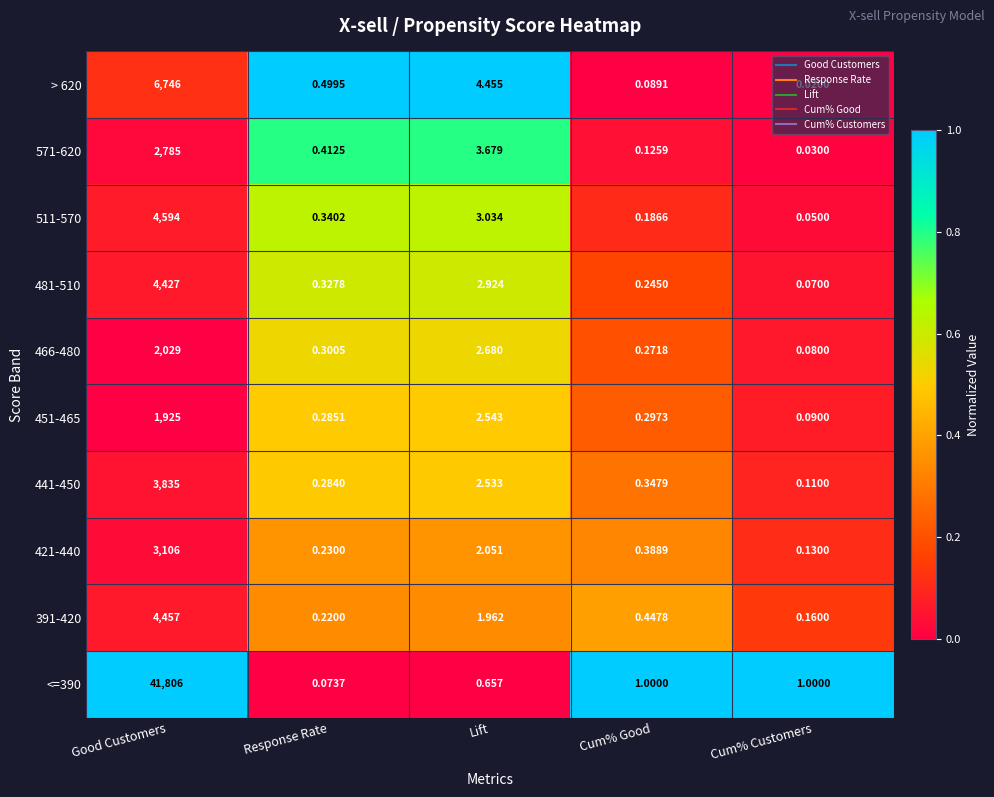

Where is 421-440 nearest to the value 1553?

Lift